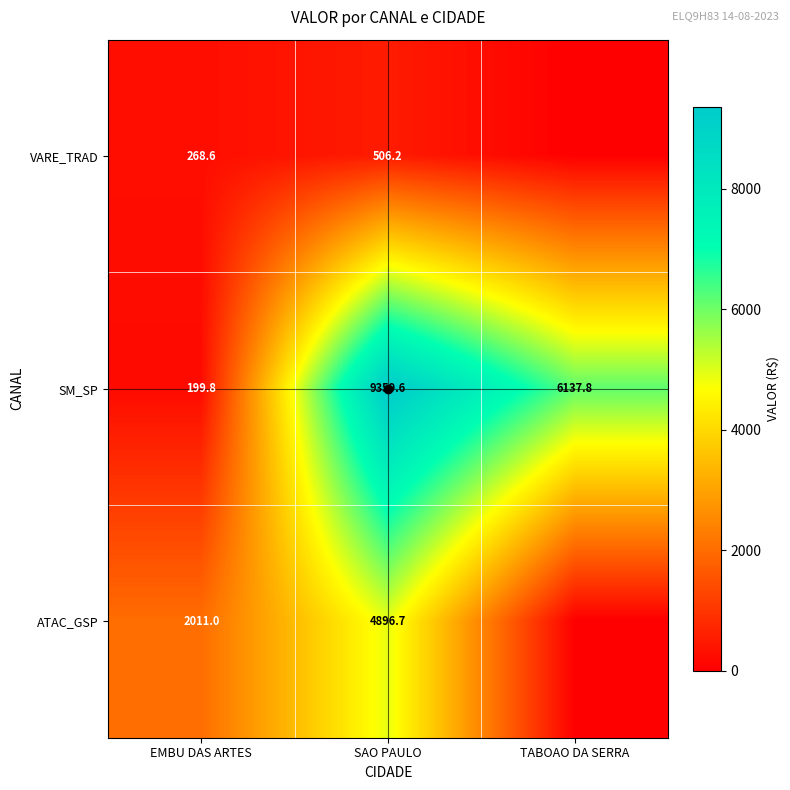

Where is SM_SP nearest to the value 4779?

TABOAO DA SERRA